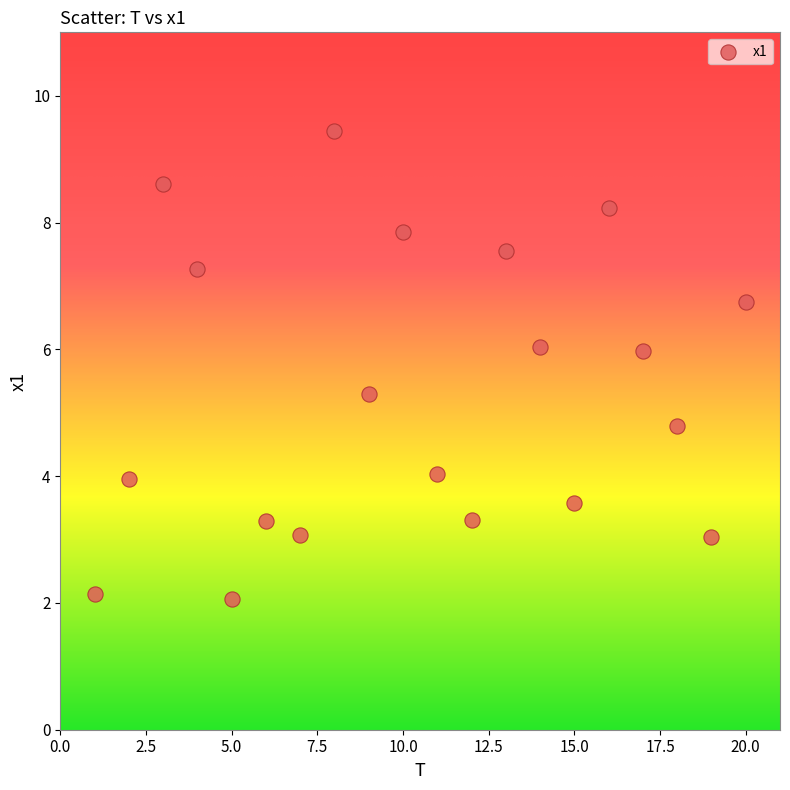

What is the range of X values (max minus min)?

19.0